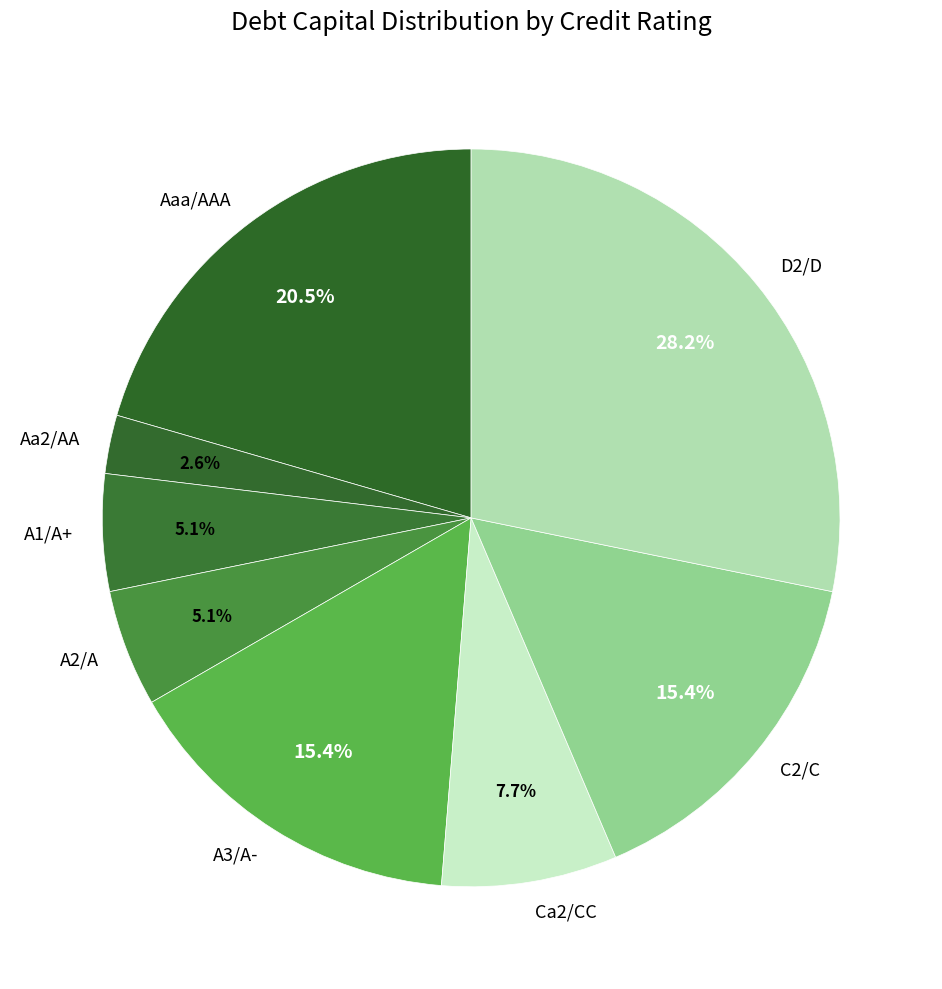

What is the smallest slice in the pie chart?

Aa2/AA